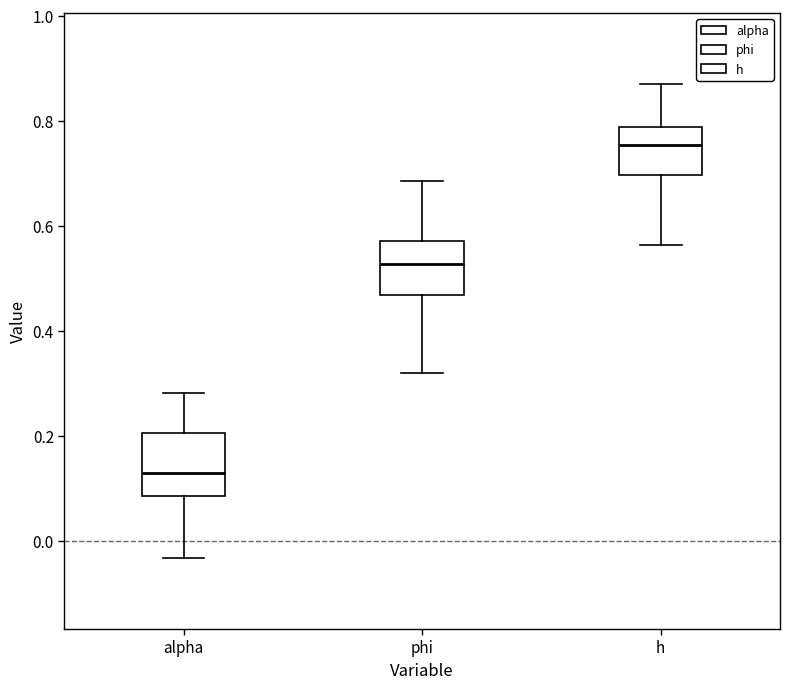

Where does the median line of the box for alpha sit on the y-axis? The values are not printed on the chart, so give them approximately, as read against the axis.

0.12